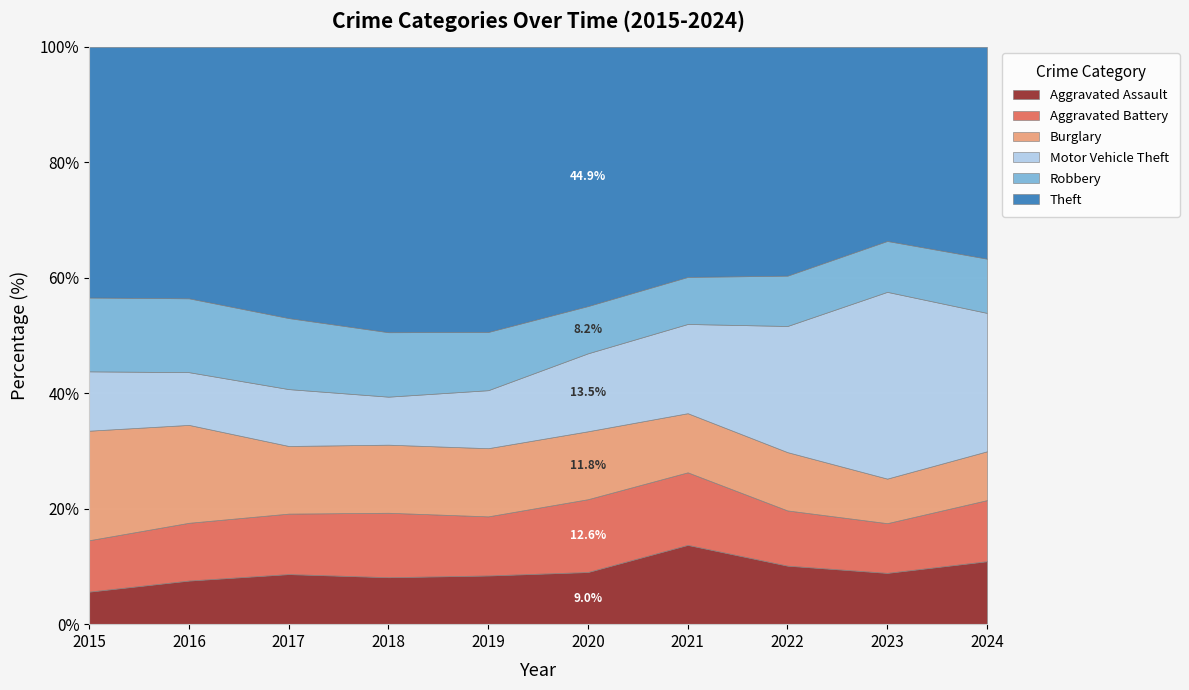

The value of Aggravated Assault at 2021 is 23.5. True or false?

False